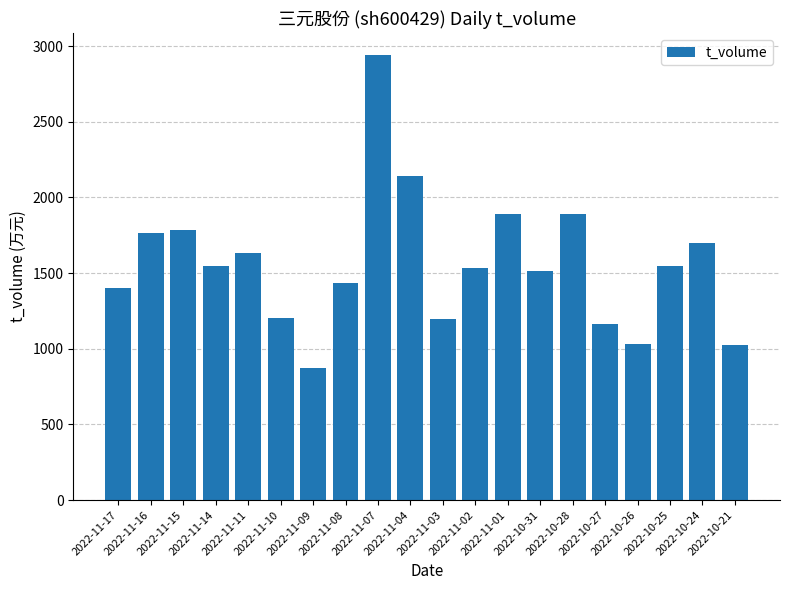

What is the sum of all values?

31210